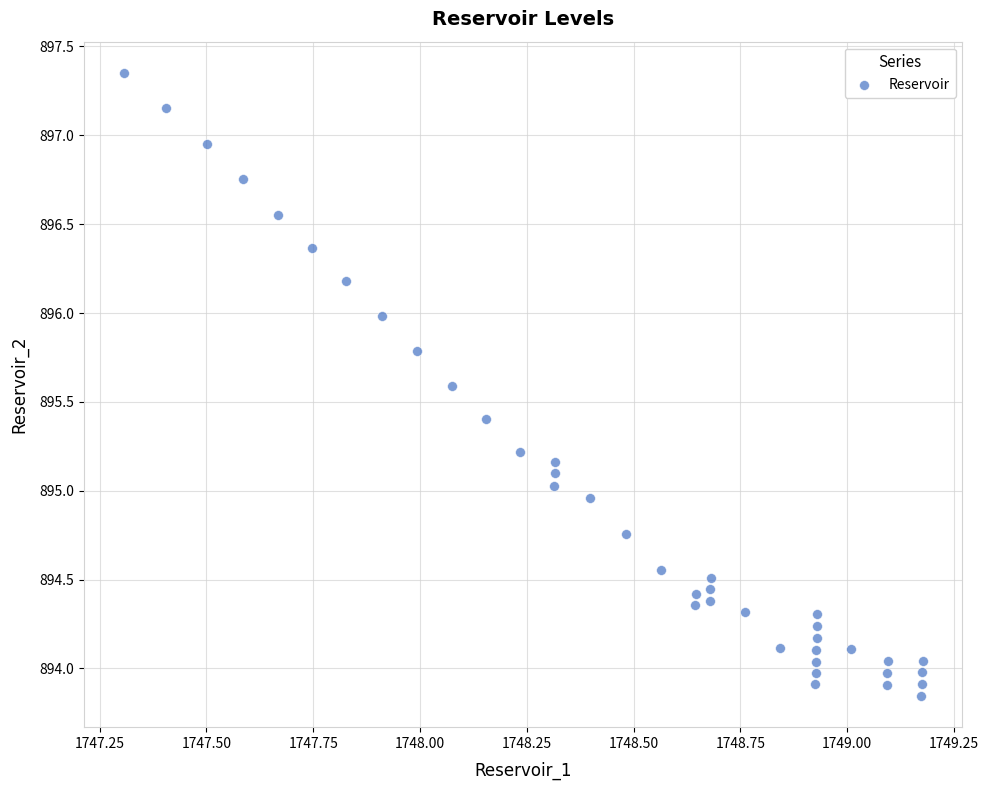

What is the range of X values (max minus min)?

1.9